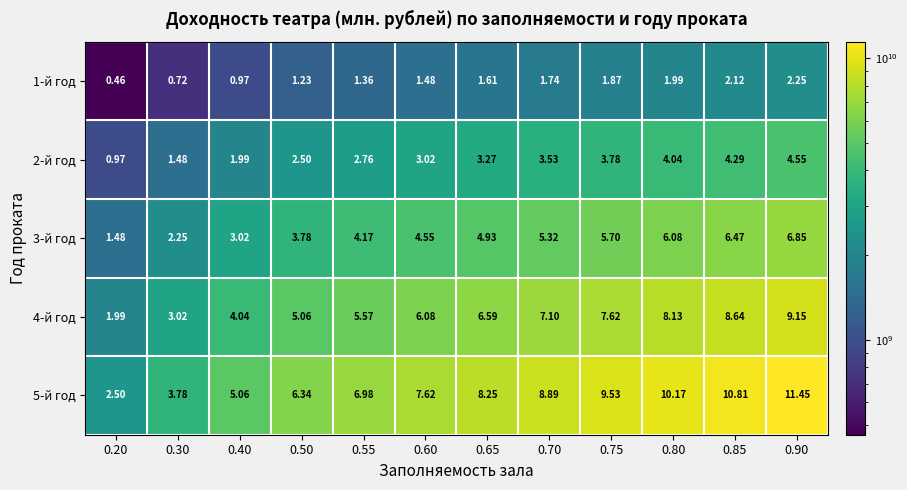

Is the value of 1-й год at 0.55 greater than the value of 3-й год at 0.65?

No